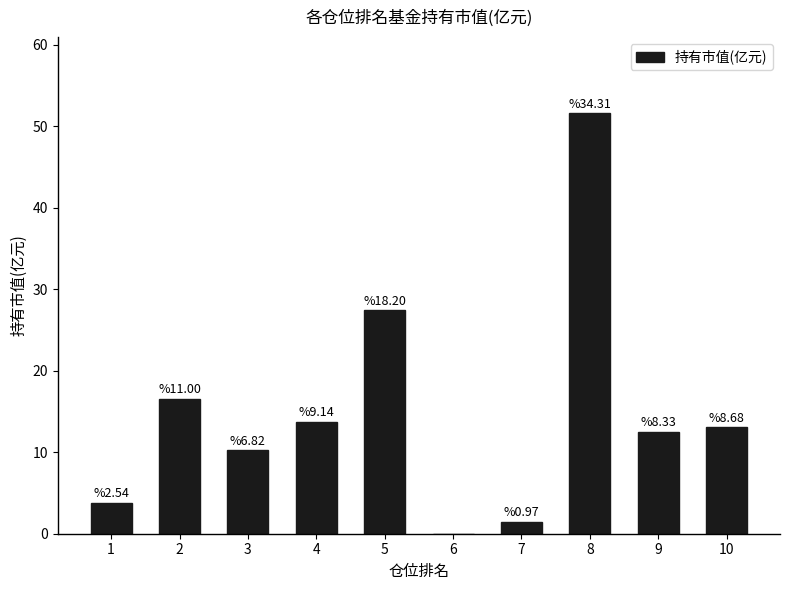

Rank the categories by value from lowest to highest.

6, 7, 1, 3, 9, 10, 4, 2, 5, 8